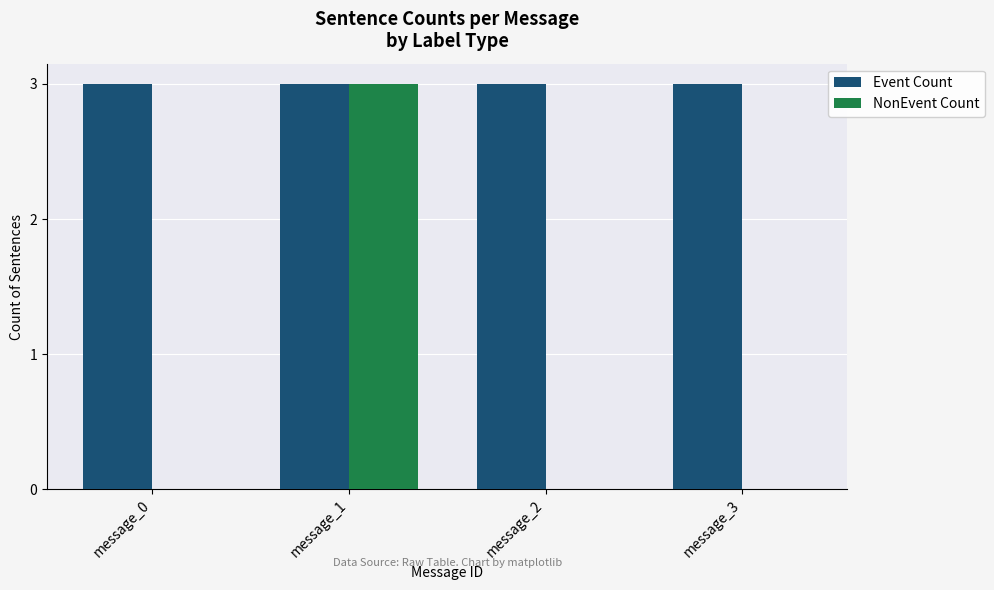

Read the Event Count value at message_0.

3